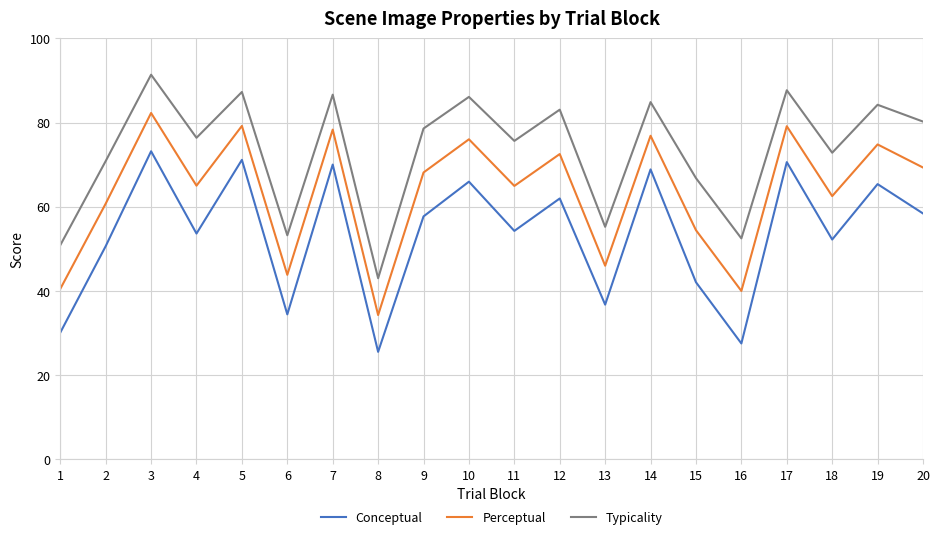

What value does the Conceptual series have at 4?

53.6